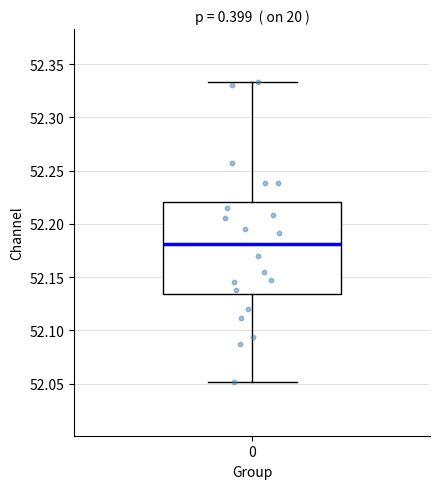

Read this box plot against the y-axis: the position of the median line, the range covered by the box, and the ends of both whiskers. The values are not printed on the chart, so give them approximately, as read against the axis.

median 52.180, box 52.135 to 52.220, whiskers 52.050 to 52.335